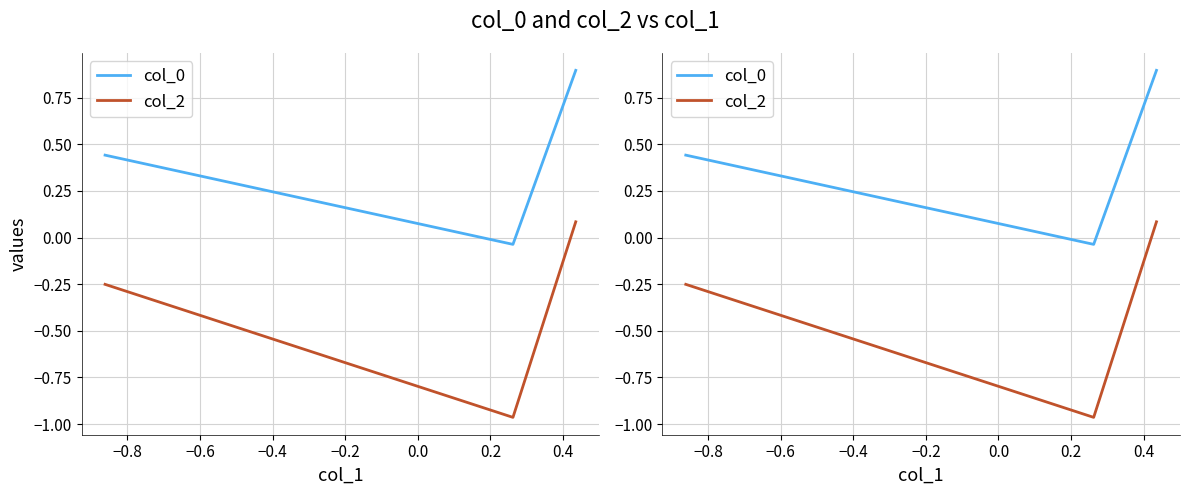

What is the sum of all col_0 values?

1.3